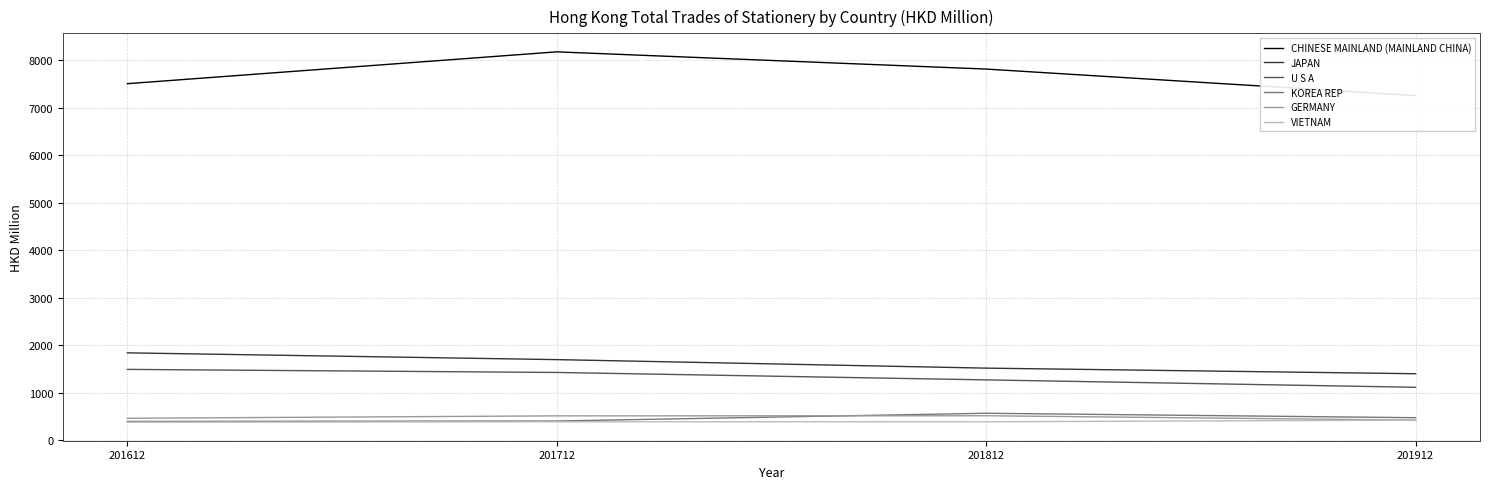

True or false: GERMANY and VIETNAM cross at least once.

False